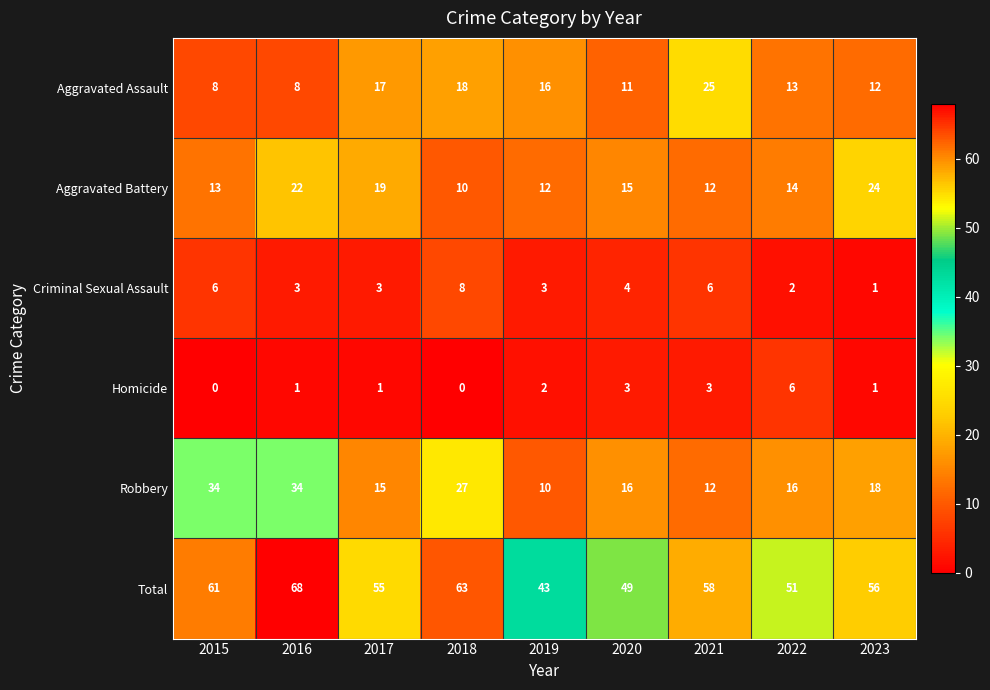

List the series in order of their peak value, highest first.

Total, Robbery, Aggravated Assault, Aggravated Battery, Criminal Sexual Assault, Homicide